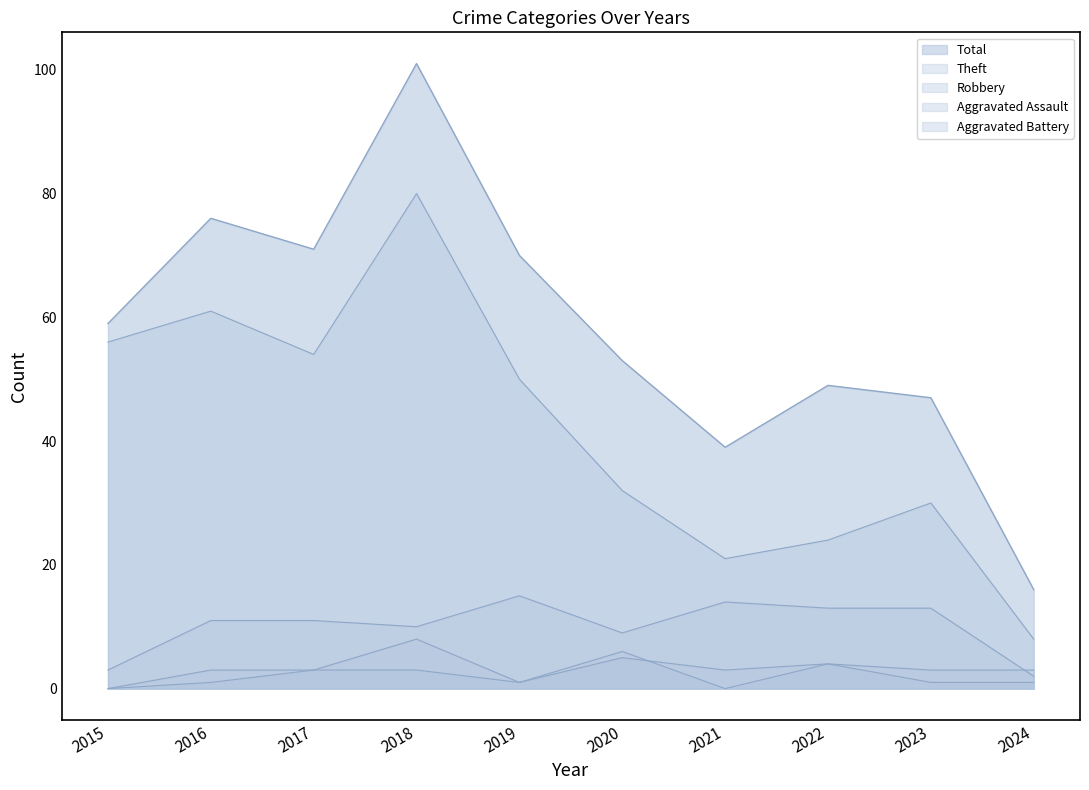

Where is the first local maximum for Theft?

2016